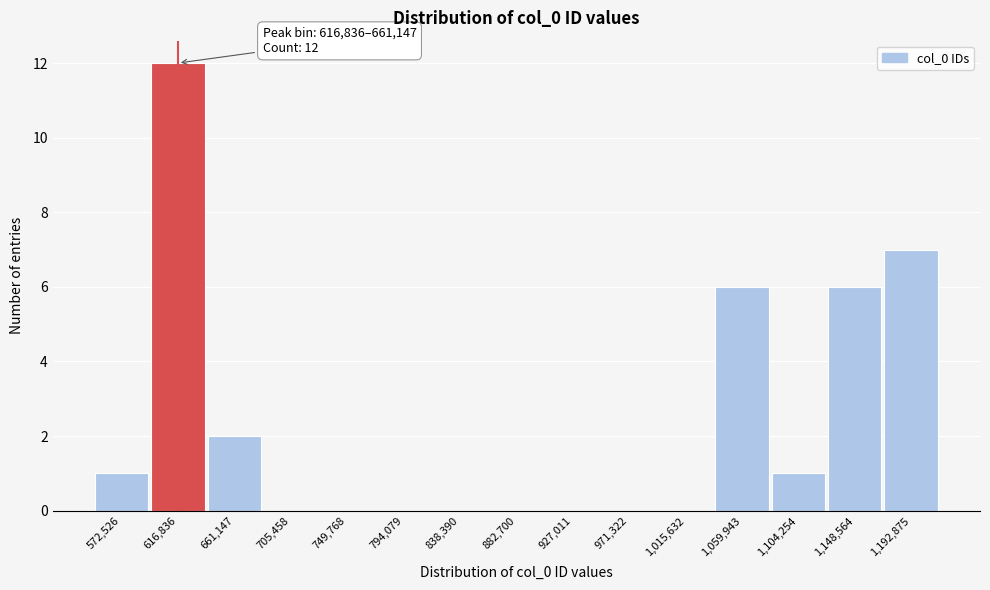

Reading right to left, what are all the values shown in this chart?

1,192,875=7	1,148,564=6	1,104,254=1	1,059,943=6	1,015,632=0	971,322=0	927,011=0	882,700=0	838,390=0	794,079=0	749,768=0	705,458=0	661,147=2	616,836=12	572,526=1